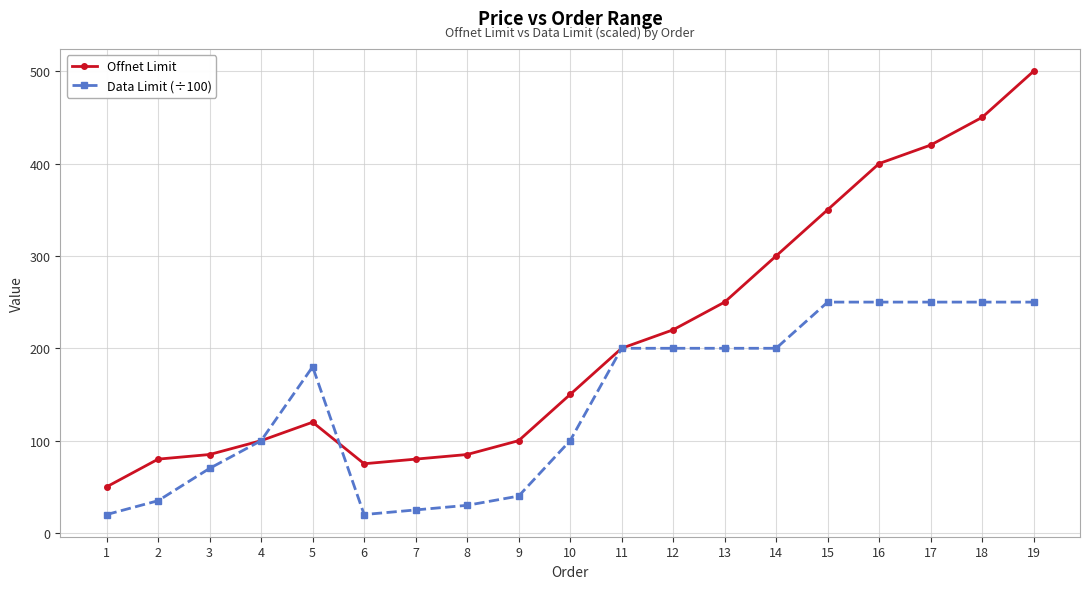

Which series has the largest total across all categories?

Offnet Limit